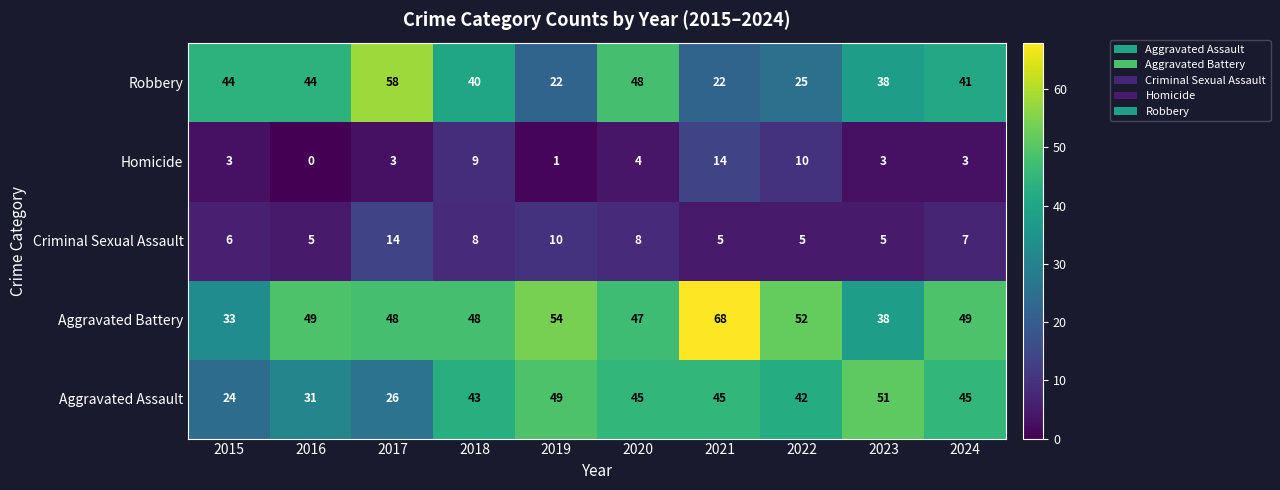

What is the sum of the Aggravated Assault values at 2023 and 2019?

100